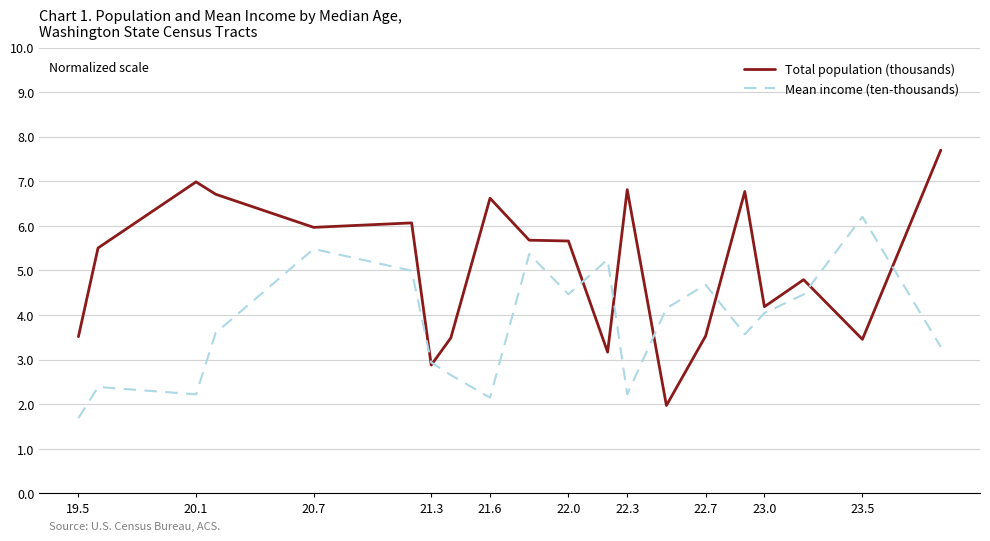

List the series in order of their overall mean, lowest first.

Mean income (ten-thousands), Total population (thousands)